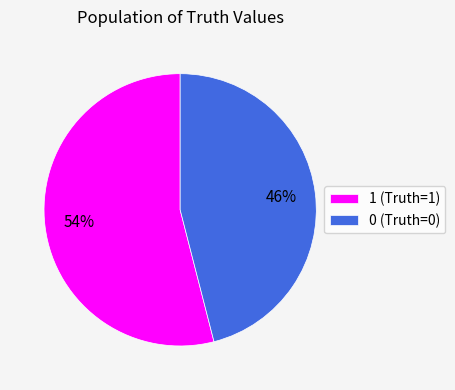

How many slices are in this pie chart?

2